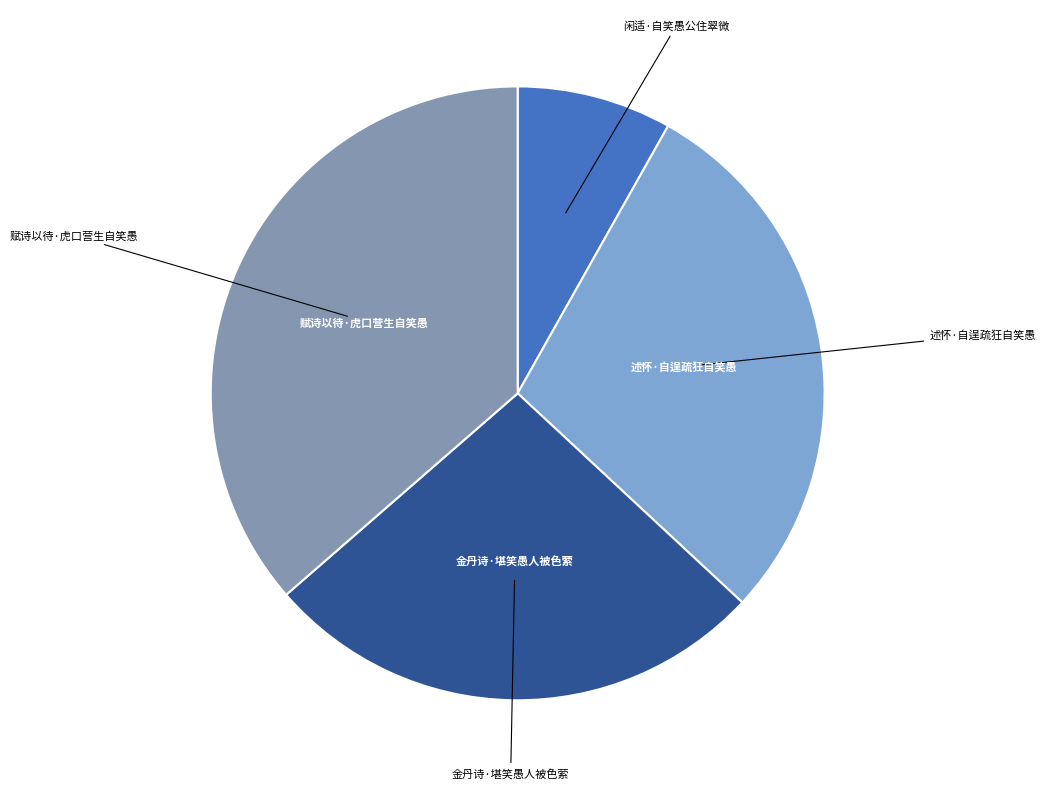

Combined, do 金丹诗·堪笑愚人被色萦 and 闲适·自笑愚公住翠微 account for over 50%?

No